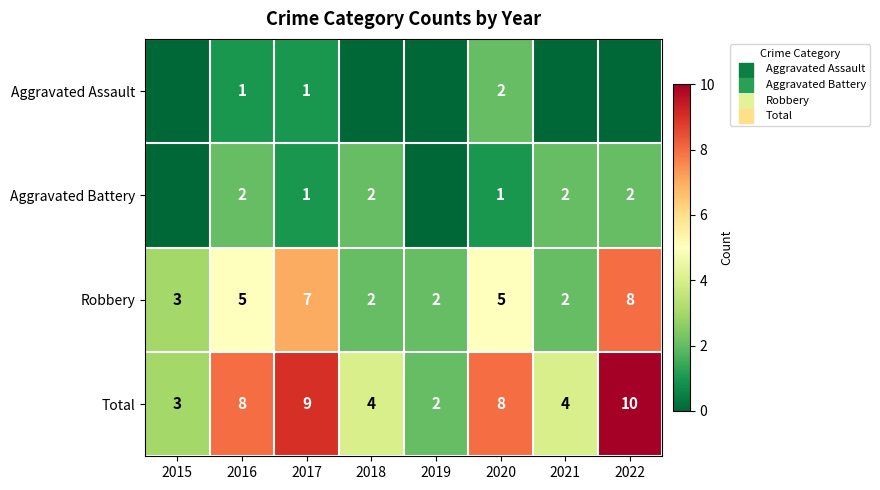

At how many categories does at least one series exceed 4?

4